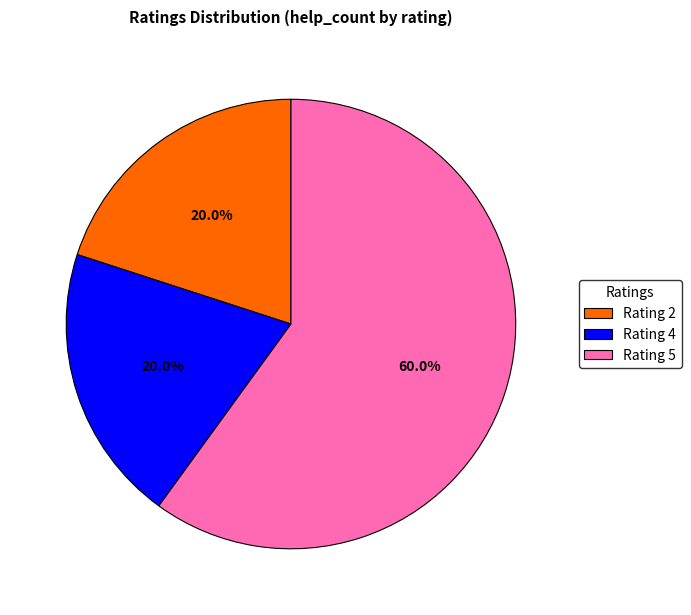

What is the ratio of the value at Rating 4 to the value at Rating 2?

1.0